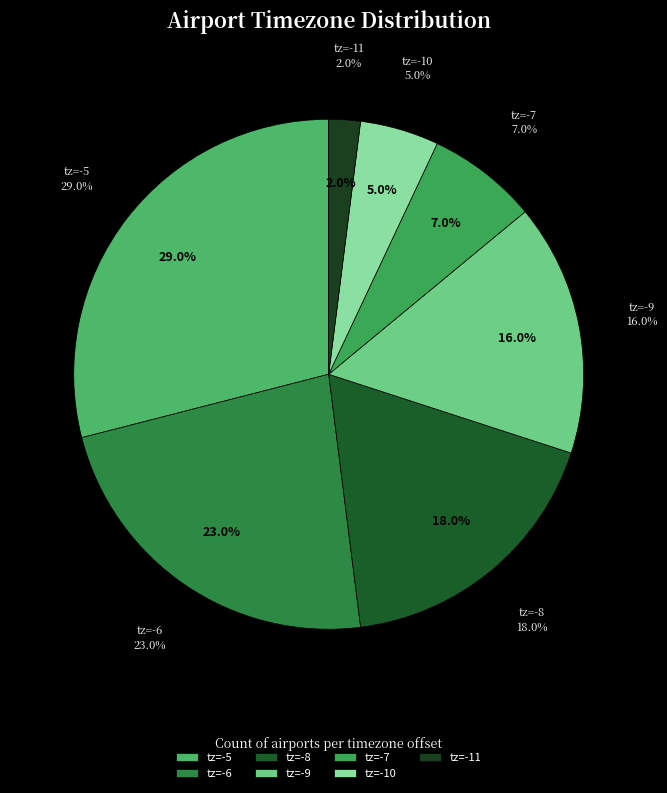

Which has a higher value, -10 or -11?

-10